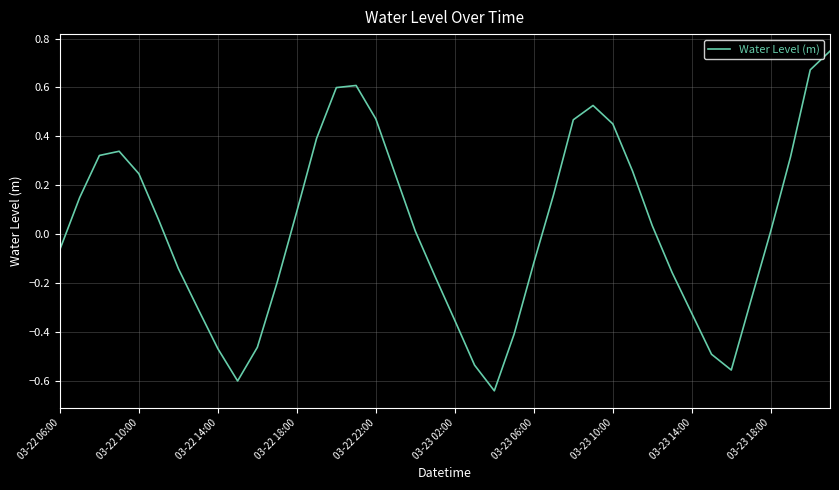

What is the difference between the maximum and minimum values?

1.4